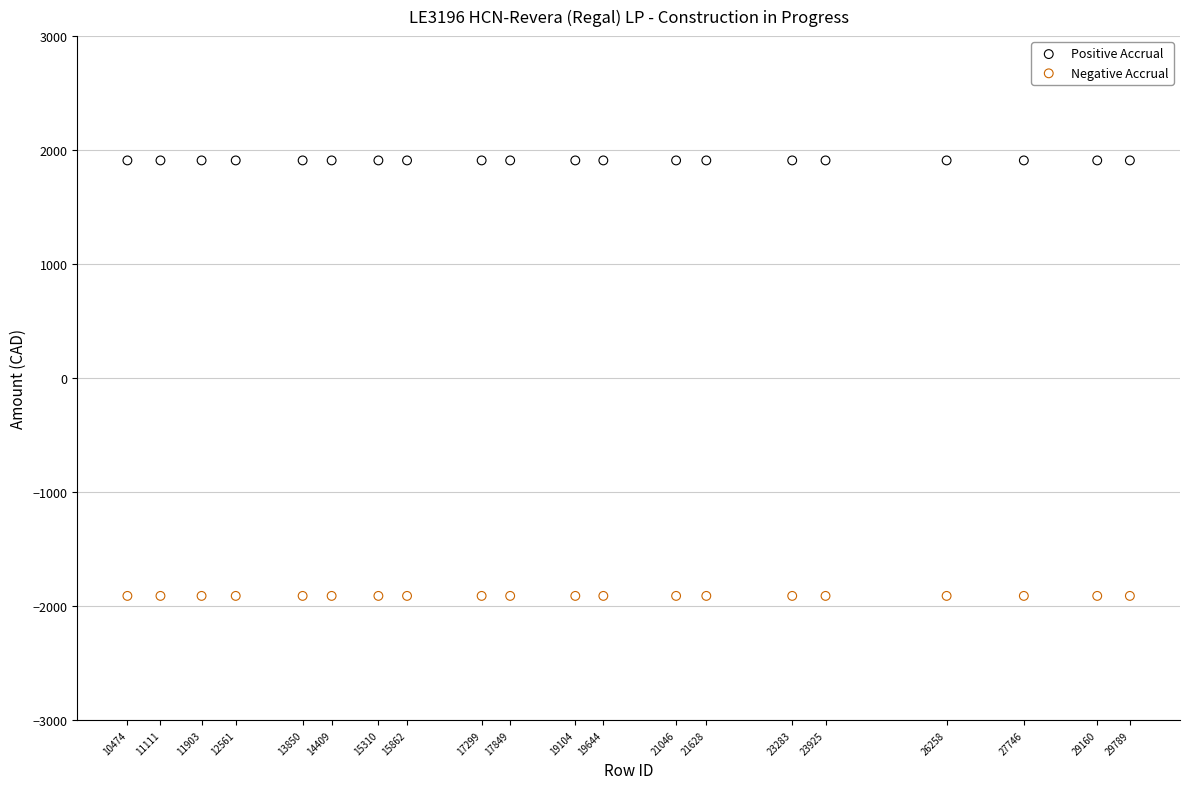

Which series contains the lowest Y value?

Negative Accrual